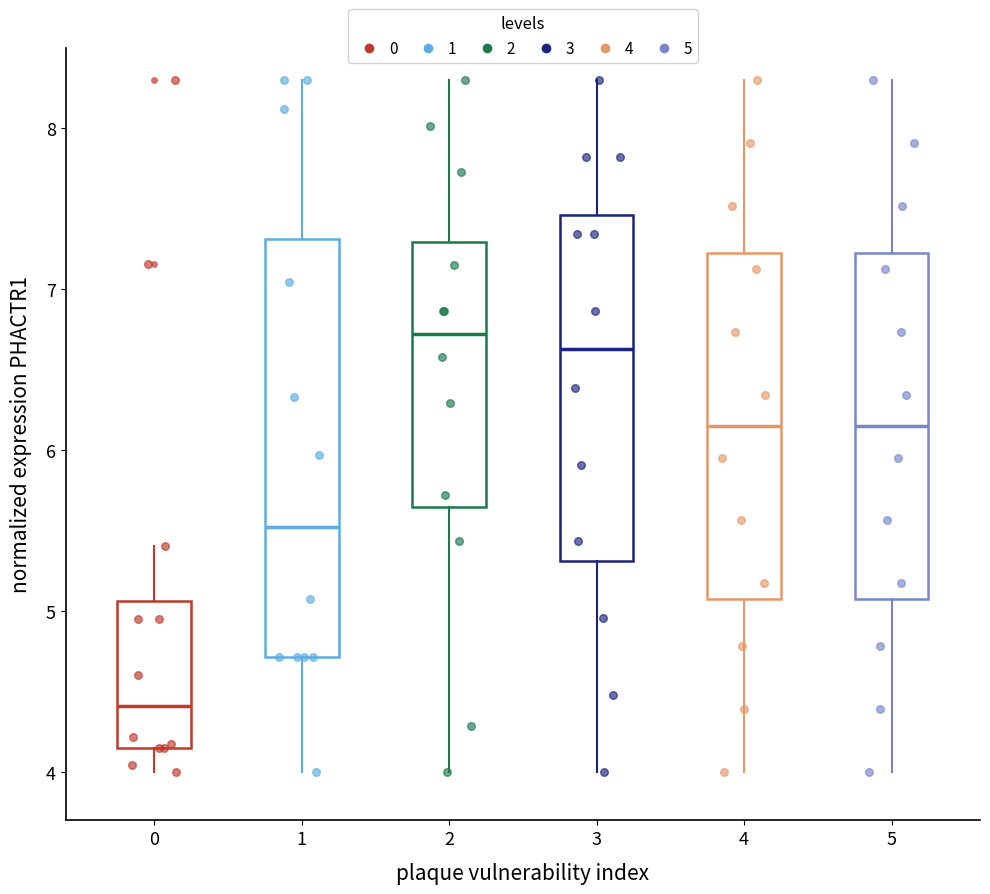

Reading left to right, read every box against the y-axis: the position of its median line, the range the box covers, and the ends of its whiskers. The values are not printed on the chart, so give them approximately, as read against the axis.

0: median 4.4, box 4.2 to 5.1, whiskers 4.0 to 5.4
1: median 5.5, box 4.7 to 7.3, whiskers 4.0 to 8.3
2: median 6.7, box 5.6 to 7.3, whiskers 4.0 to 8.3
3: median 6.6, box 5.3 to 7.5, whiskers 4.0 to 8.3
4: median 6.2, box 5.1 to 7.2, whiskers 4.0 to 8.3
5: median 6.2, box 5.1 to 7.2, whiskers 4.0 to 8.3